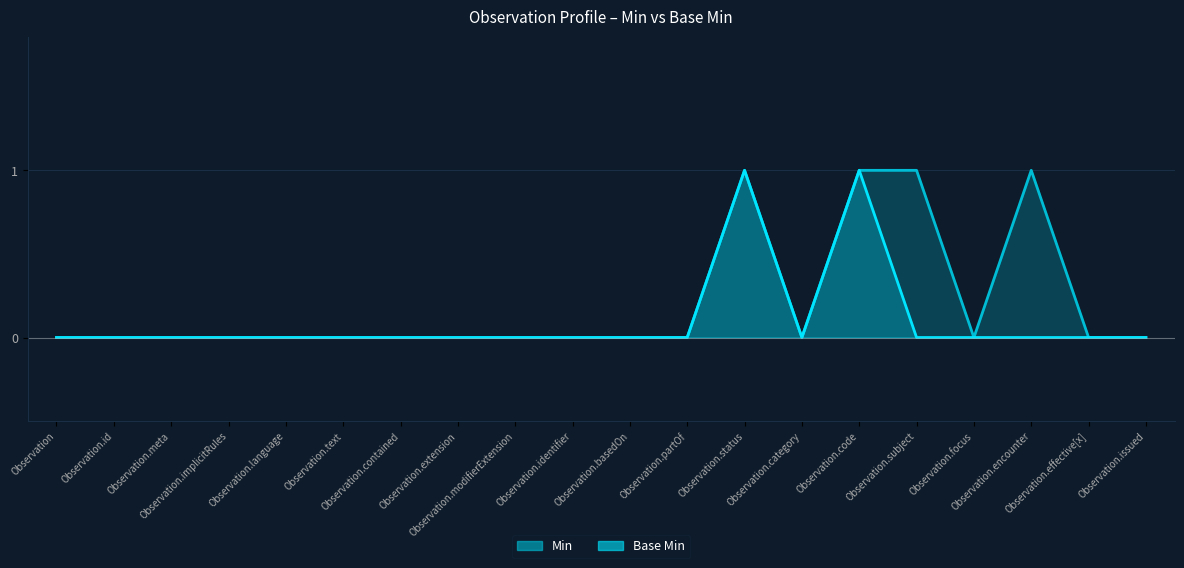

List the labels in order of Base Min value, smallest first.

Observation, Observation.id, Observation.meta, Observation.implicitRules, Observation.language, Observation.text, Observation.contained, Observation.extension, Observation.modifierExtension, Observation.identifier, Observation.basedOn, Observation.partOf, Observation.category, Observation.subject, Observation.focus, Observation.encounter, Observation.effective[x], Observation.issued, Observation.status, Observation.code